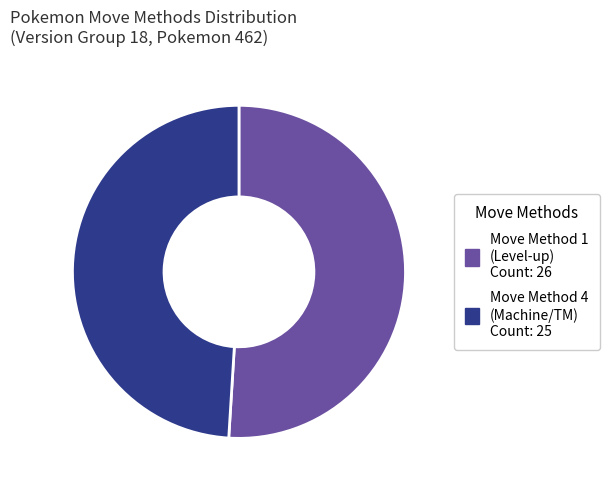

Does any single category account for the majority?

Yes